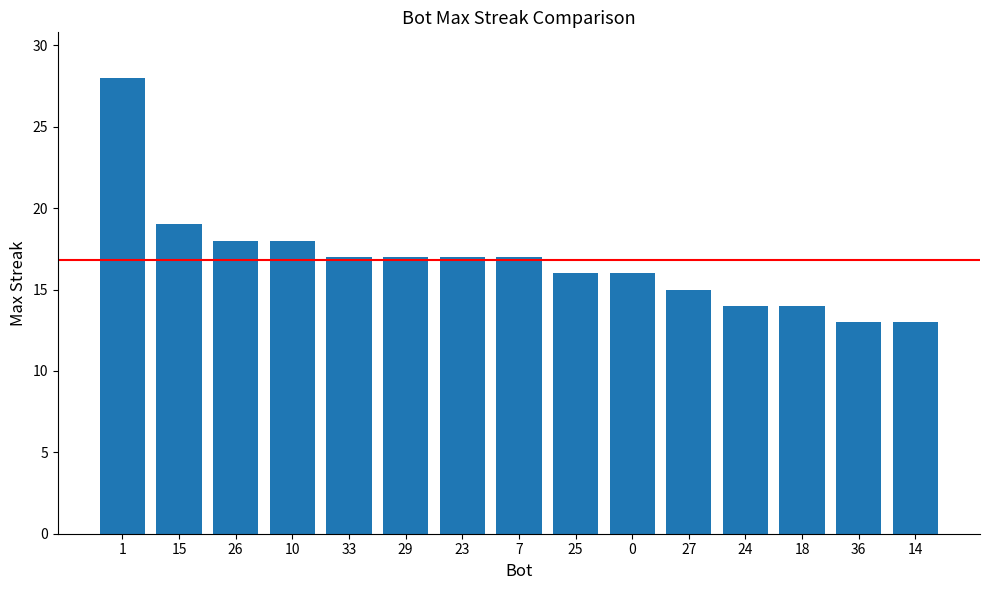

Reading left to right, transcribe all the data shown in this chart.

28	19	18	18	17	17	17	17	16	16	15	14	14	13	13